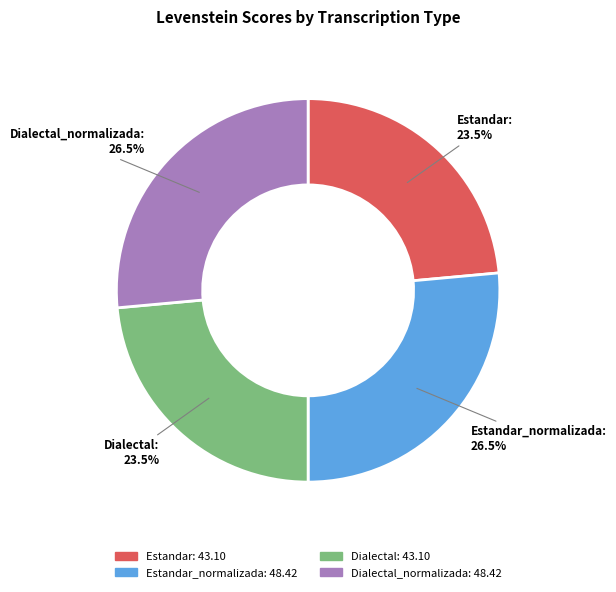

Is there a majority slice in this chart?

No